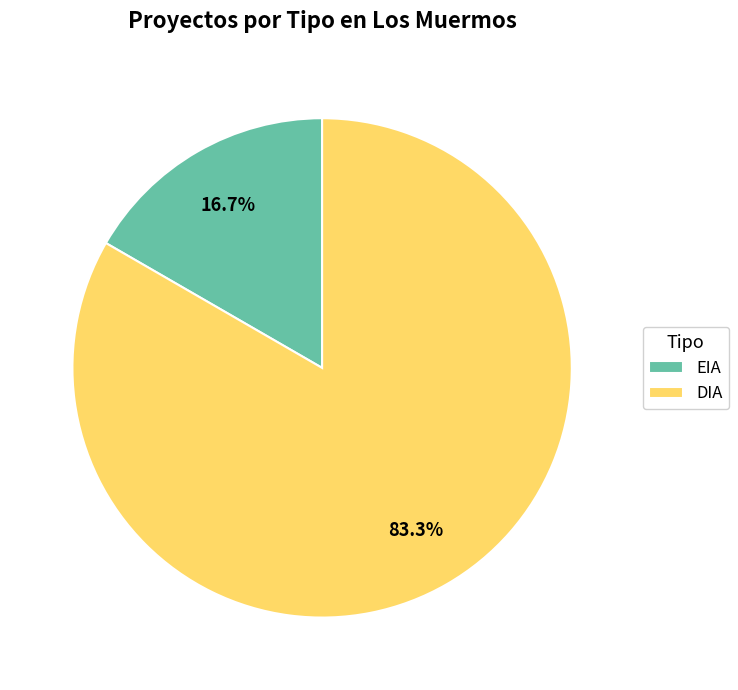

The EIA slice represents 31% of the pie. True or false?

False